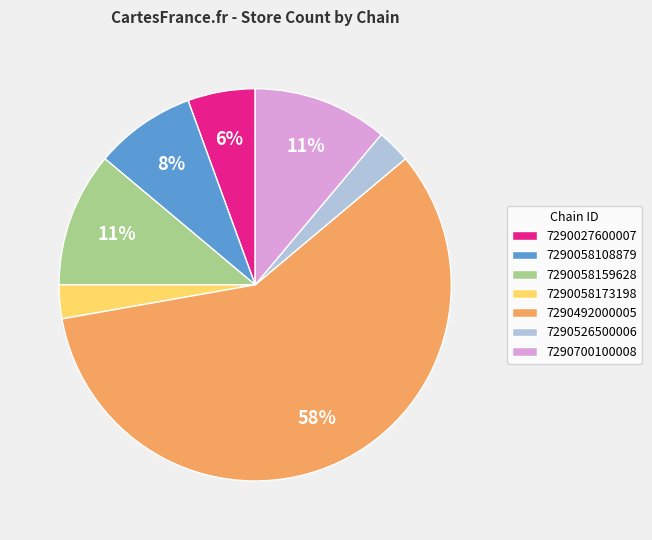

How many slices are in this pie chart?

7